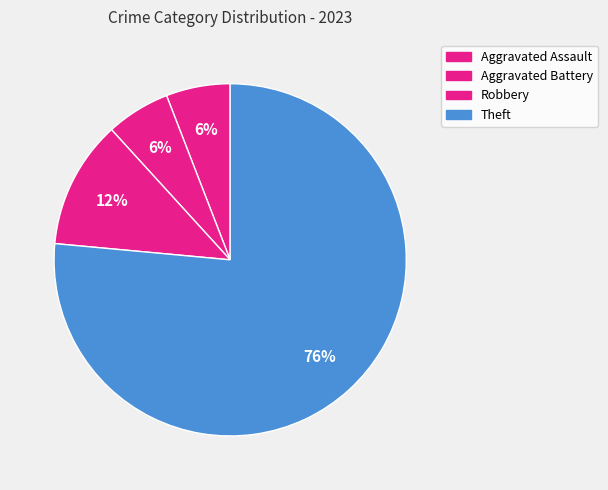

How many slices are in this pie chart?

4